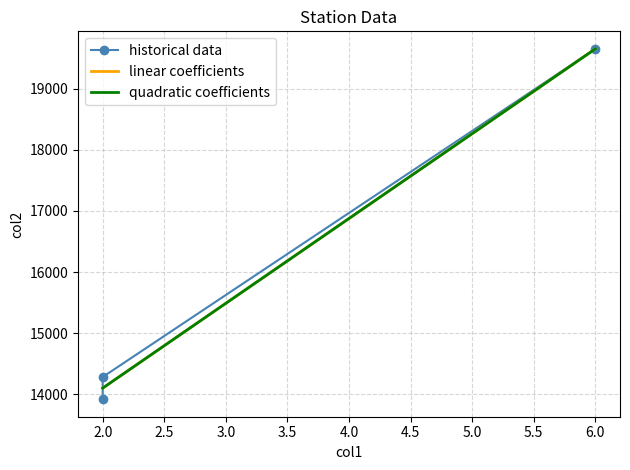

Count the number of data series in this chart.

3